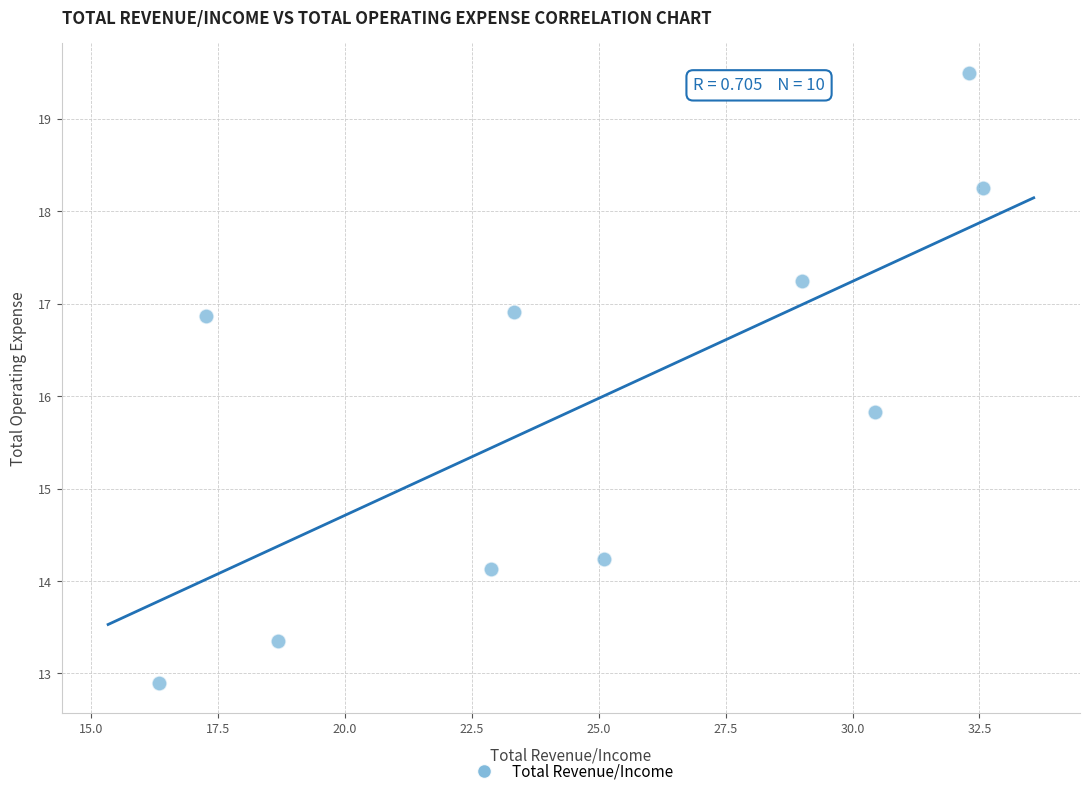

What is the average Y value?

15.9